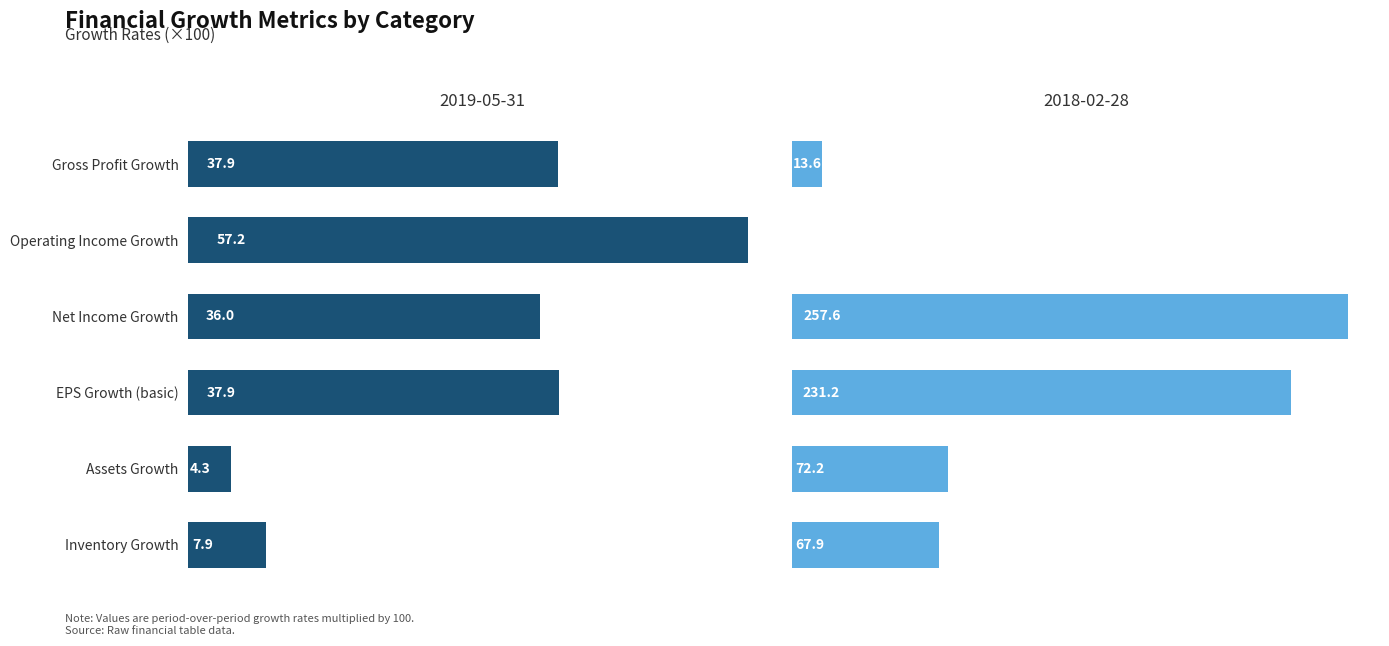

Are the bars horizontal?

Yes